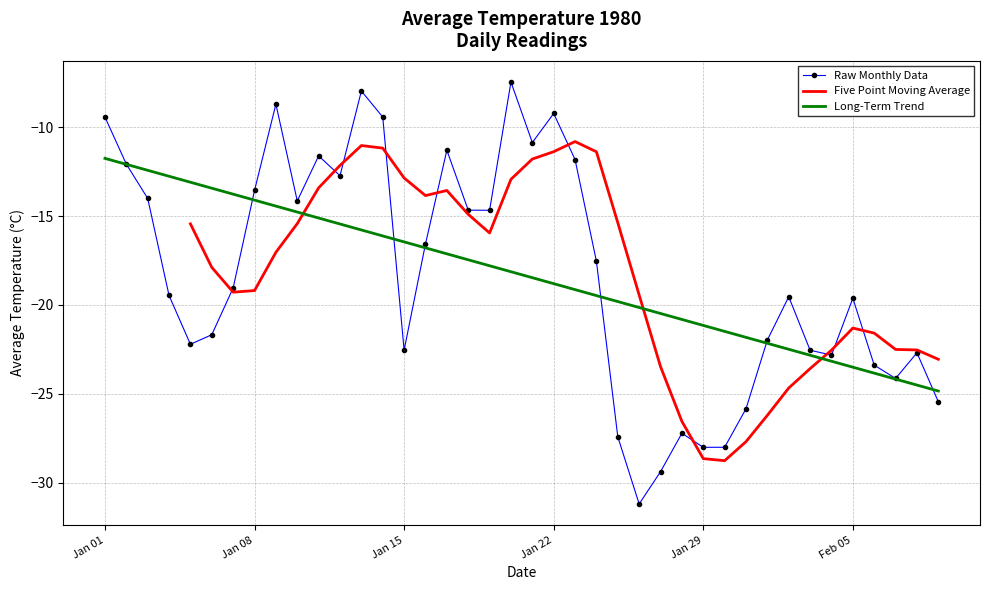

The Raw Monthly Data series shows -19.6 at Feb 05. True or false?

True